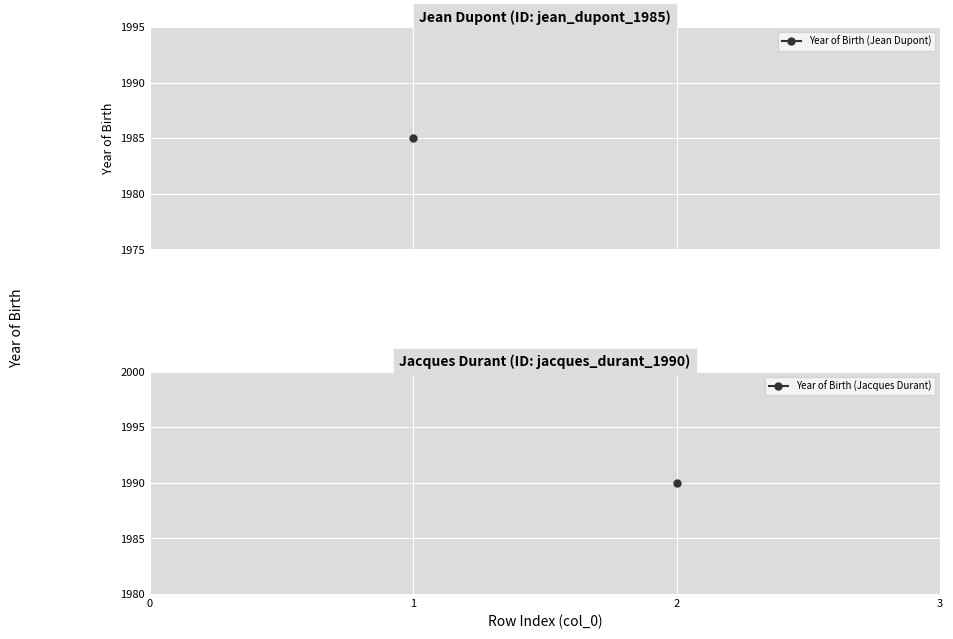

At which label is the value closest to 1987?

1